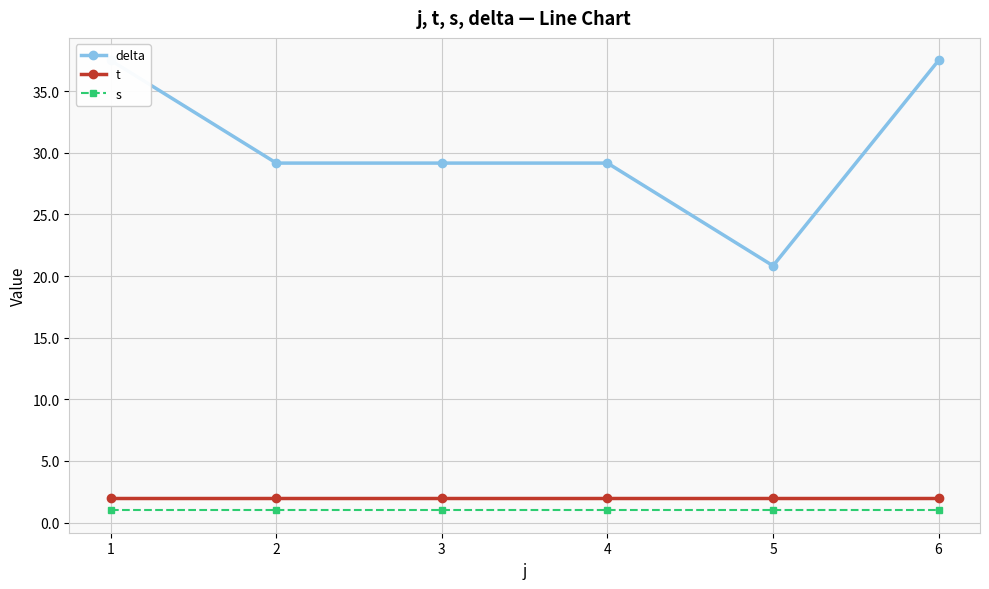

List the labels in order of t value, largest first.

1, 2, 3, 4, 5, 6